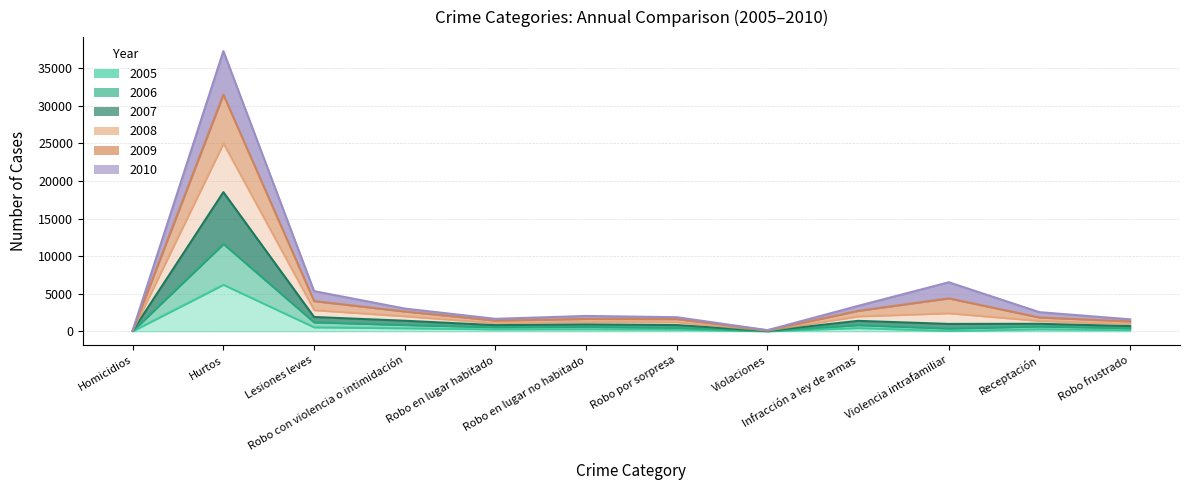

Between Robo en lugar no habitado and Infracción a ley de armas, which is larger?

Infracción a ley de armas